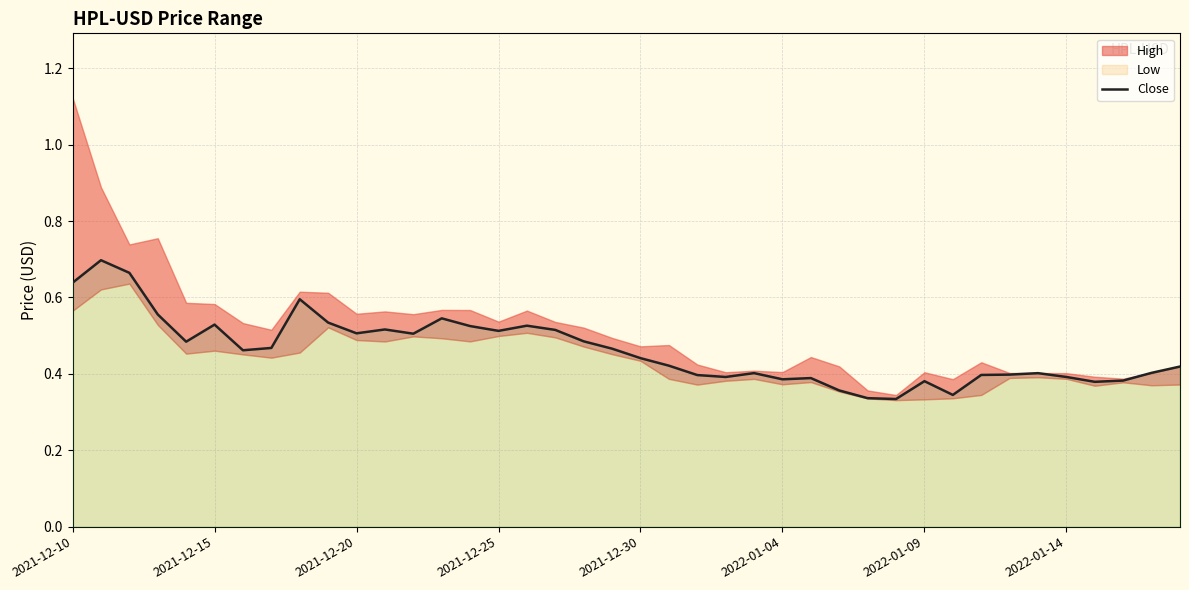

What is the minimum value shown in the chart?

0.3